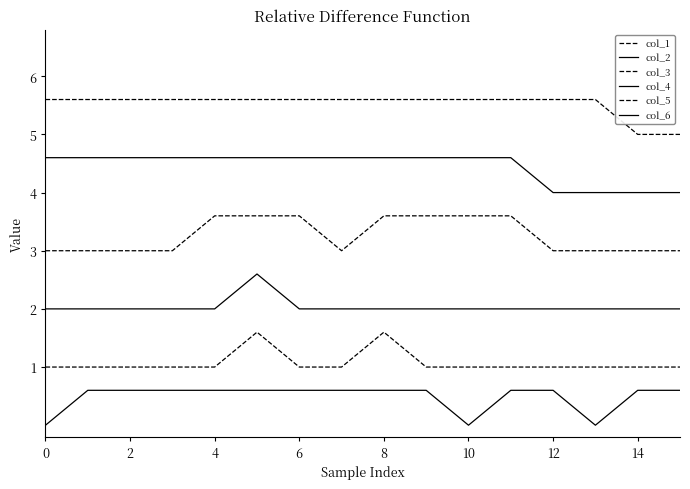

True or false: col_4 and col_6 intersect in this chart.

False